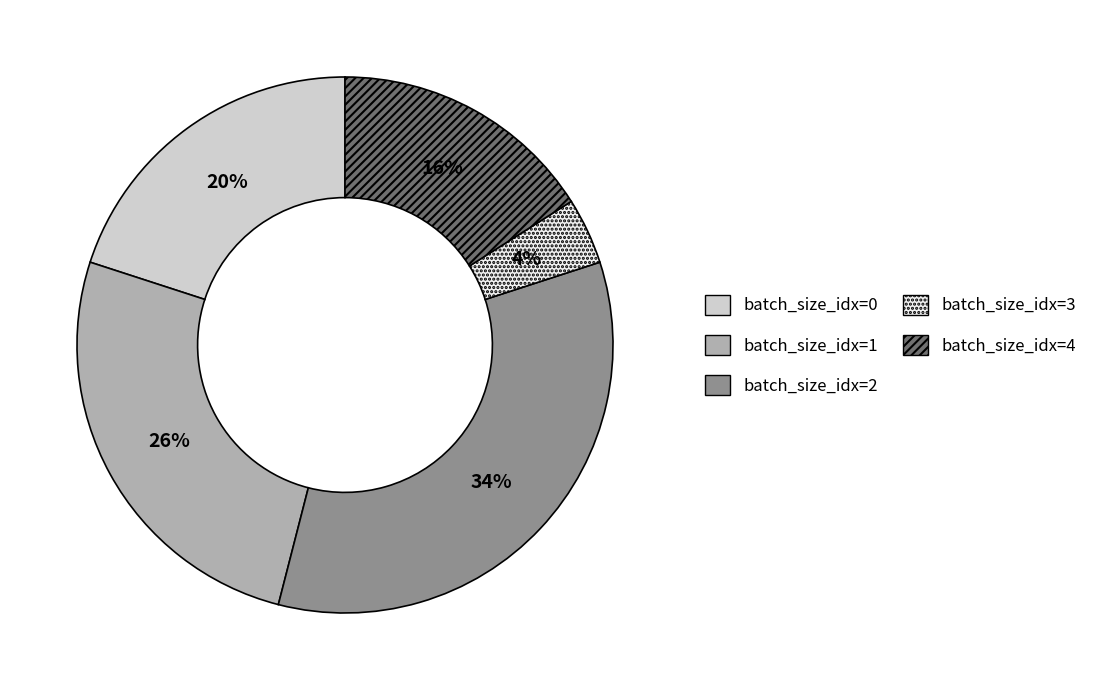

How many slices are in this pie chart?

5